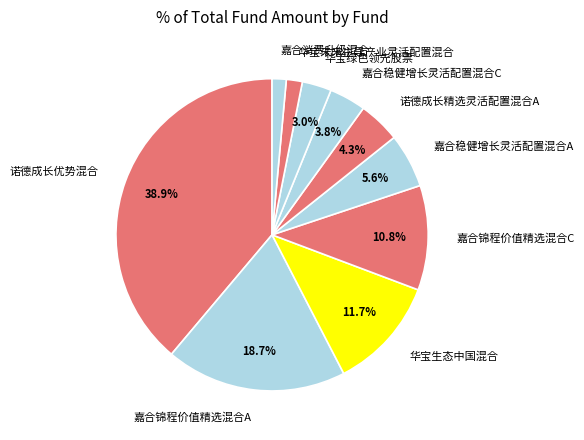

True or false: 诺德成长精选灵活配置混合A accounts for 4% of the total.

True